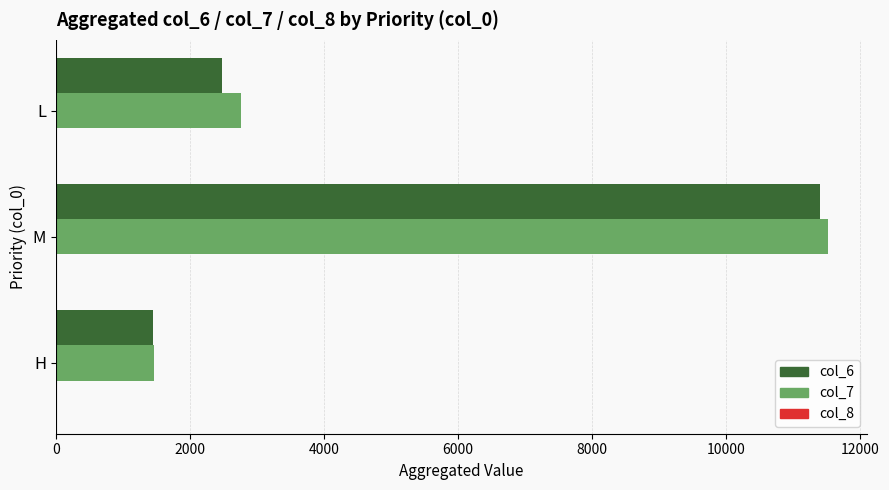

Where is col_6 nearest to the value 6428?

L